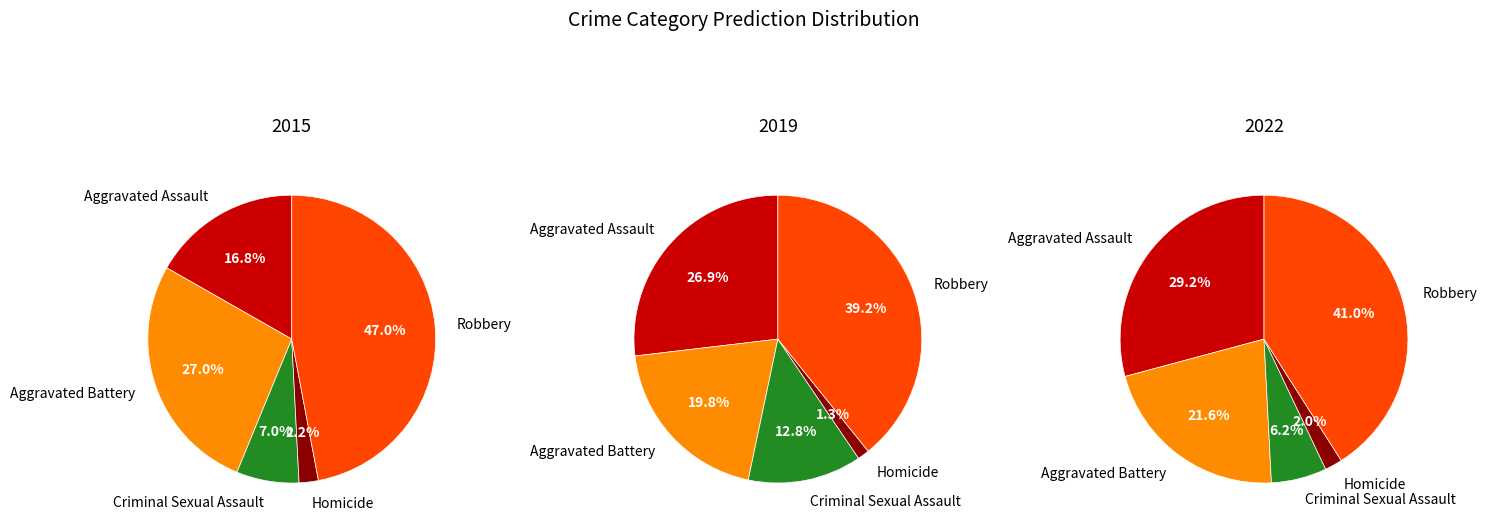

To the nearest percent, what portion does Homicide represent?

2%